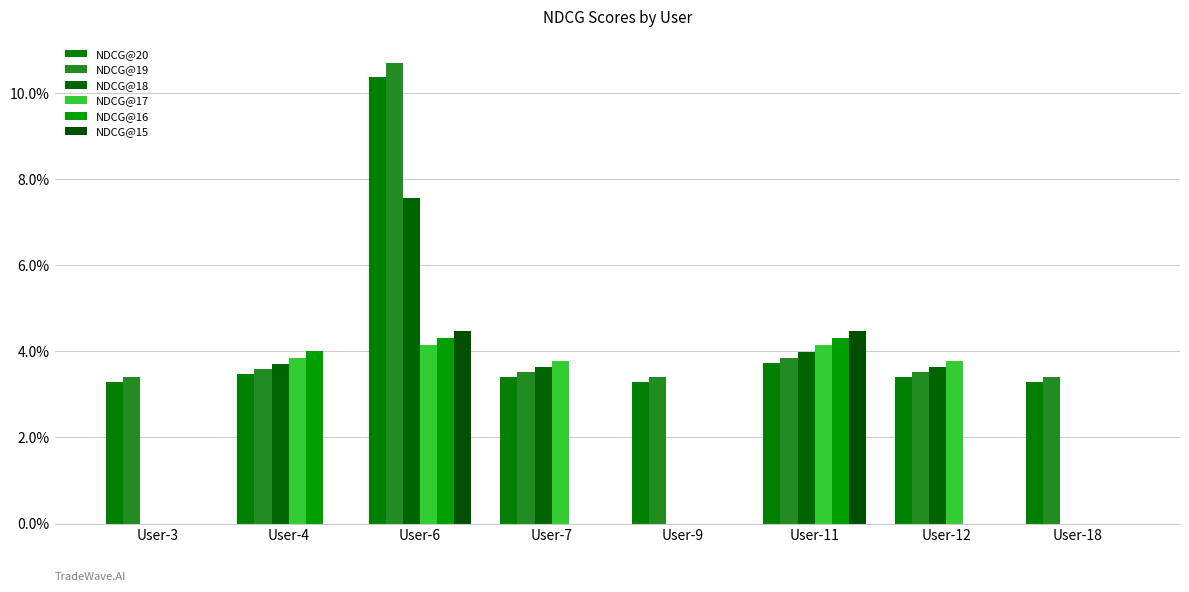

Does the chart contain stacked bars?

No